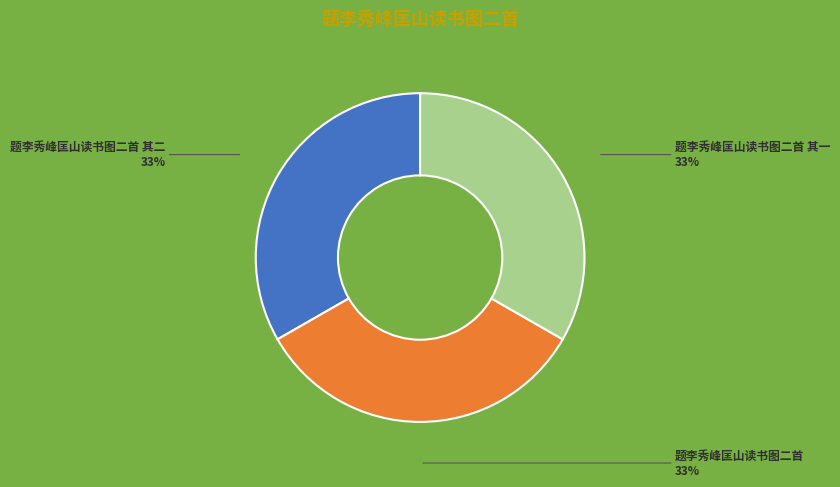

To the nearest percent, what percentage of the pie is 题李秀峰匡山读书图二首?

33%